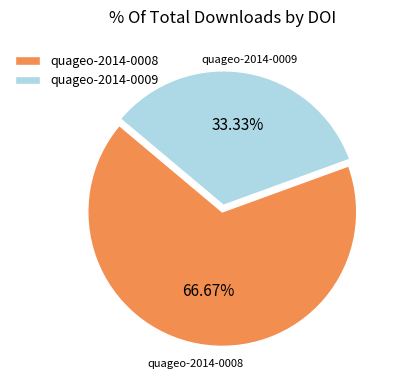

Rank the categories by value from highest to lowest.

quageo-2014-0008, quageo-2014-0009